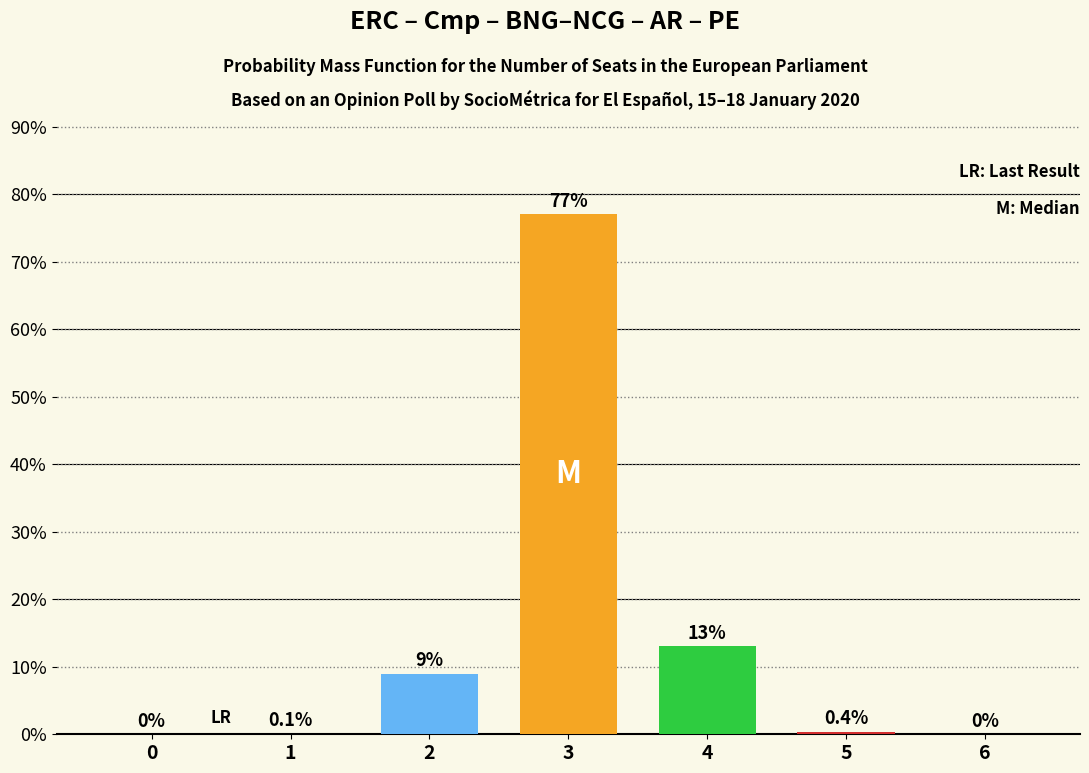

True or false: the data shows 0.0 at 1.

False